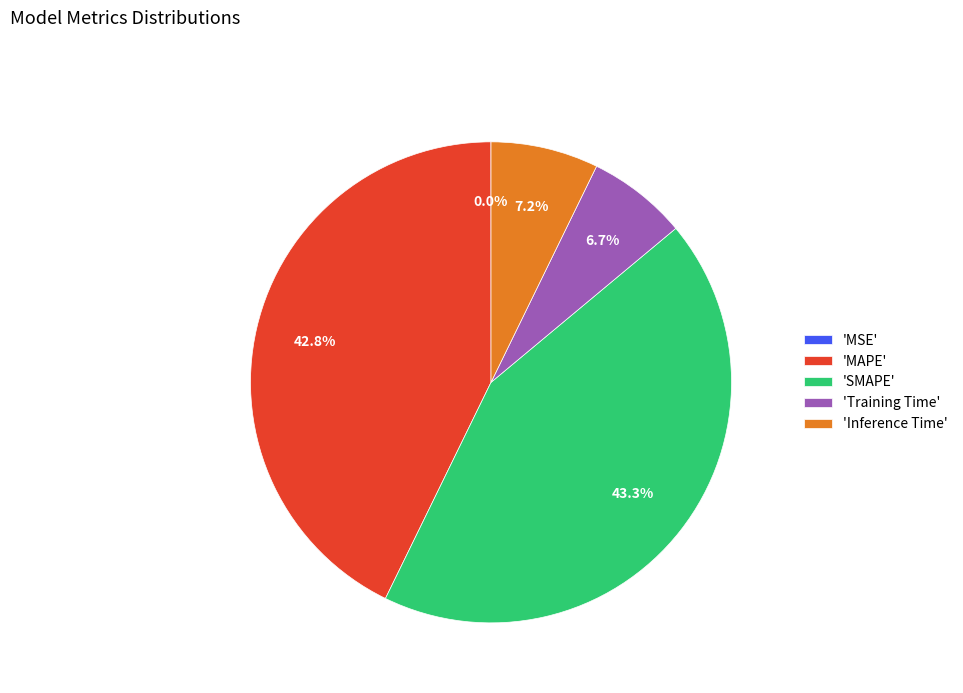

Combined, what portion of the pie is 'MAPE' and 'SMAPE'?

86.1%